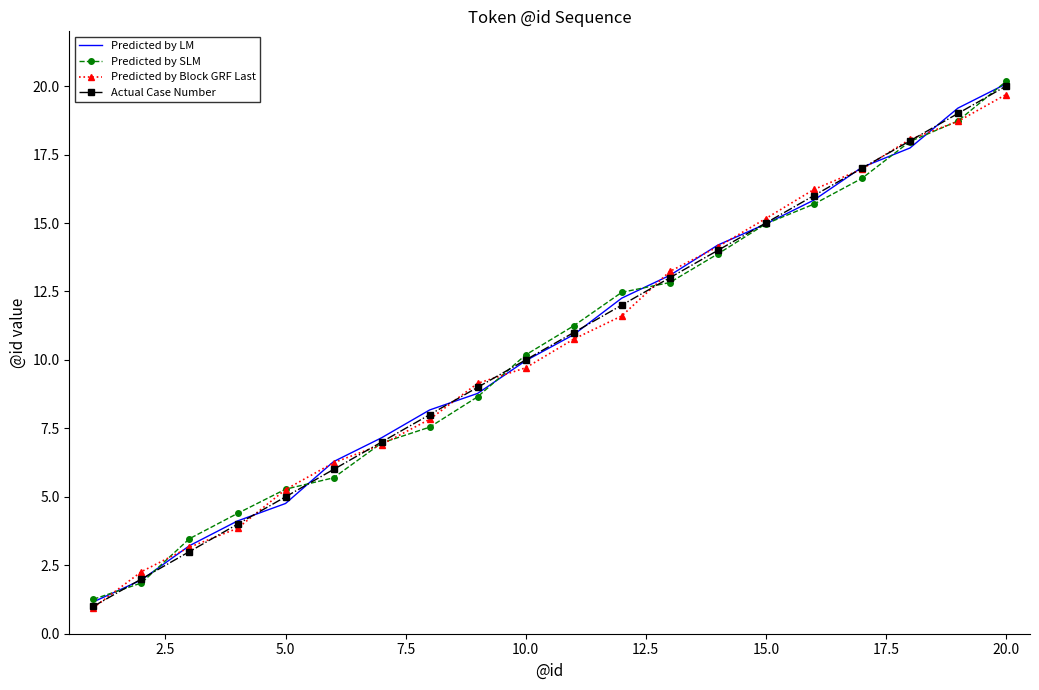

What is the maximum value for Actual Case Number?

20.0